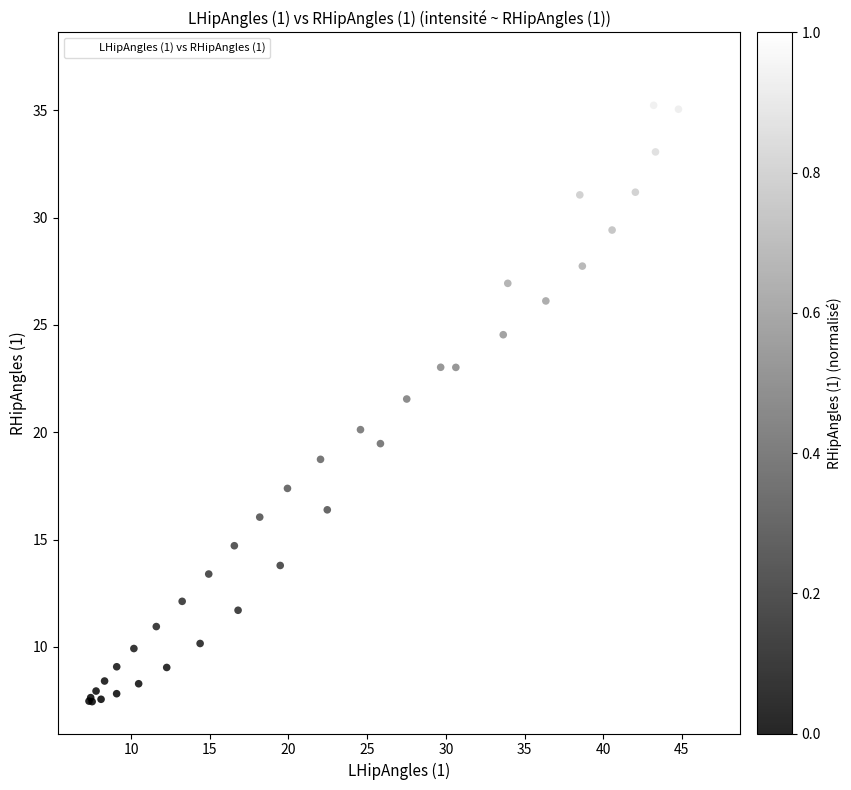

What Y value in the scatter plot is closest to 22?

21.5